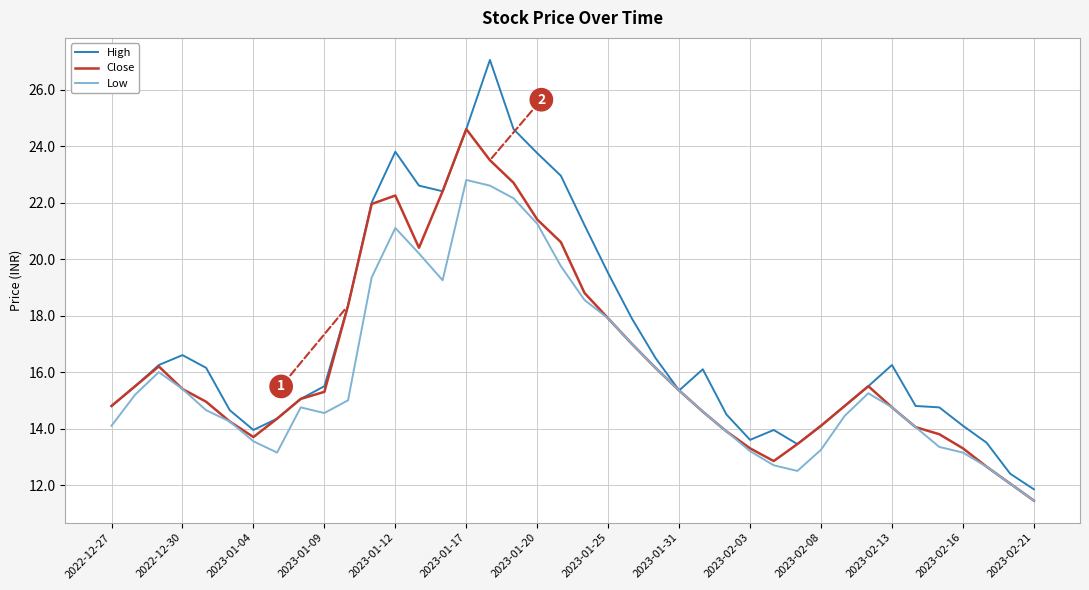

What are all the series names shown in the legend?

High, Close, Low